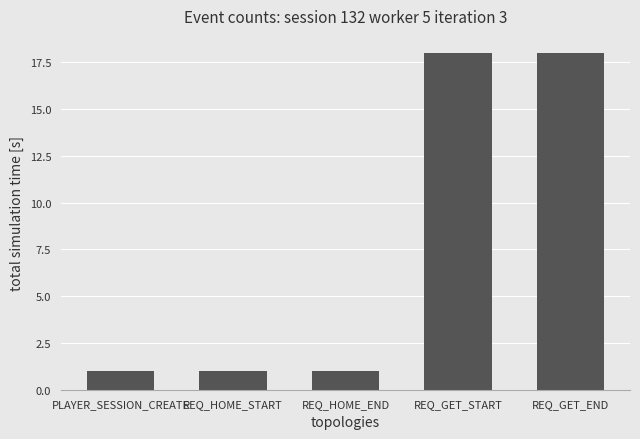

Is it true that the value at REQ_HOME_END is 1?

True